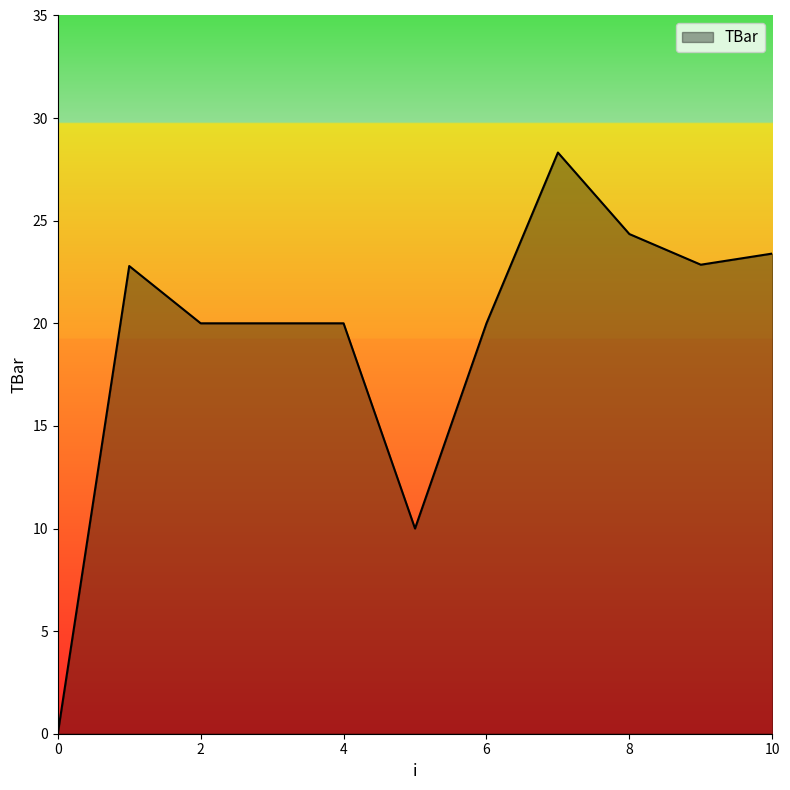

What is the maximum value shown in the chart?

28.3